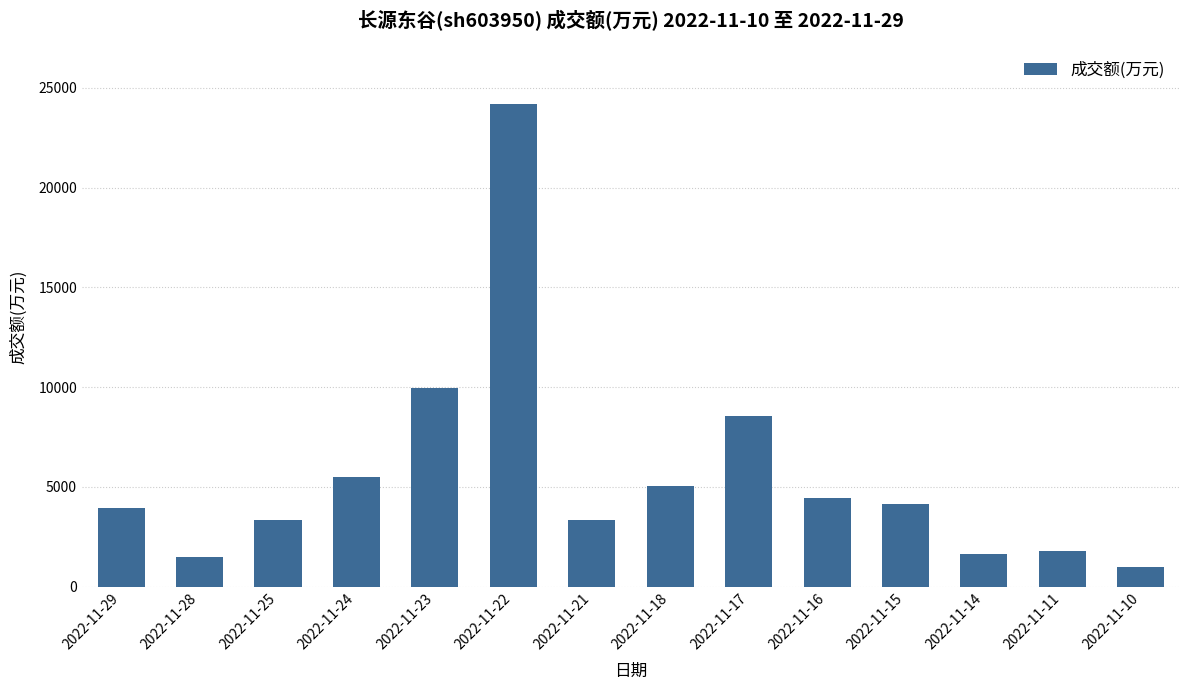

What is the minimum value shown in the chart?

976